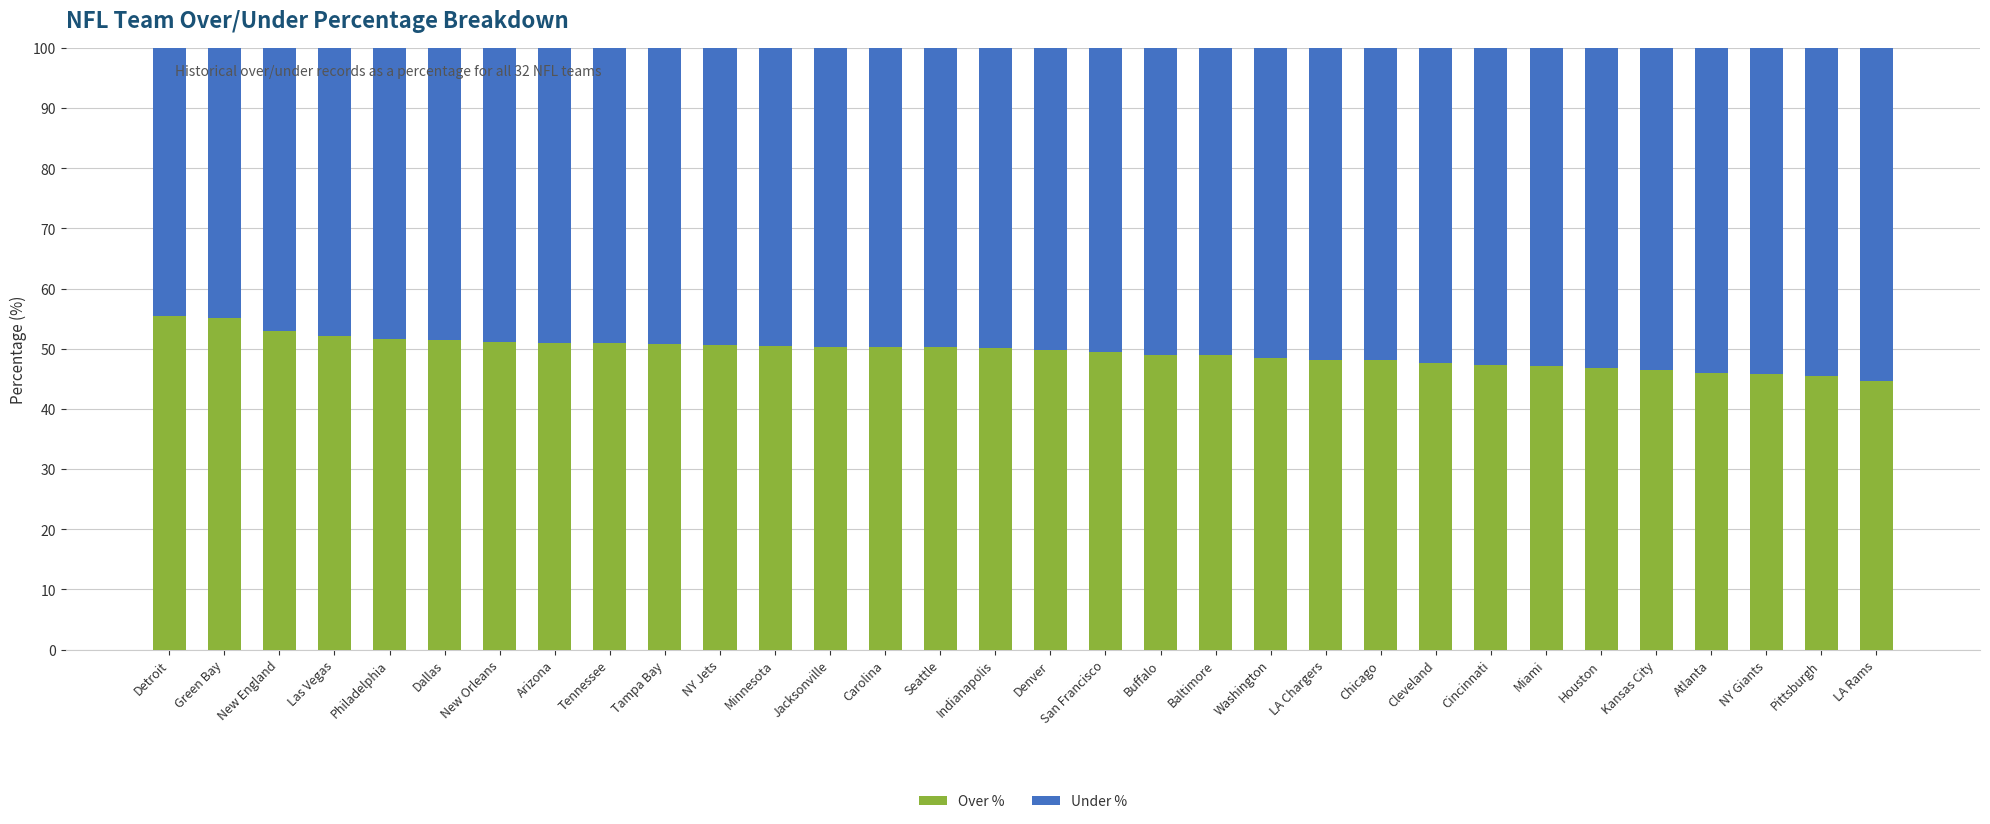

True or false: Over % has a value of 50.3 at Carolina.

True